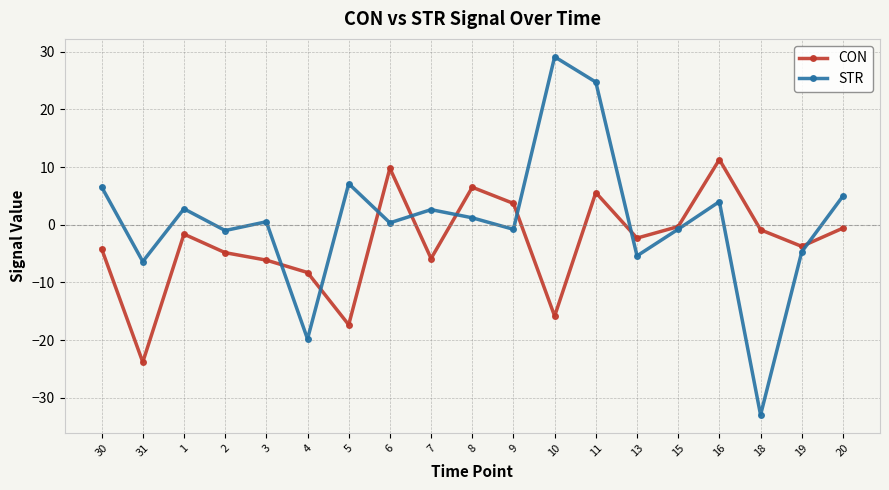

What are all the series names shown in the legend?

CON, STR